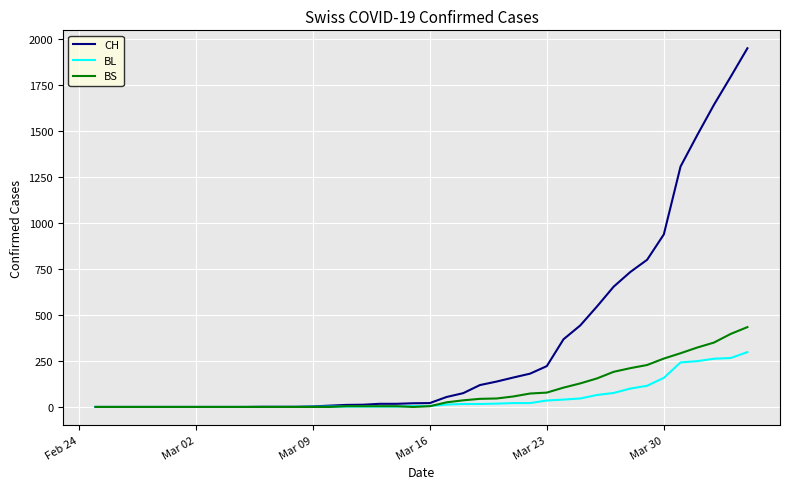

List the series in order of their peak value, lowest first.

BL, BS, CH